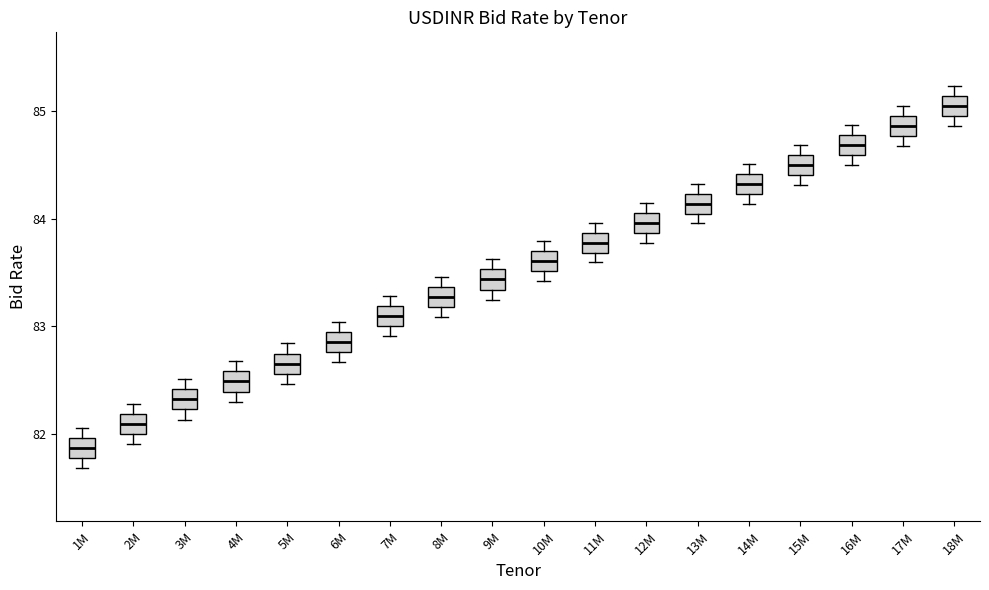

Where does the median line of the box for 15M sit on the y-axis? The values are not printed on the chart, so give them approximately, as read against the axis.

84.5